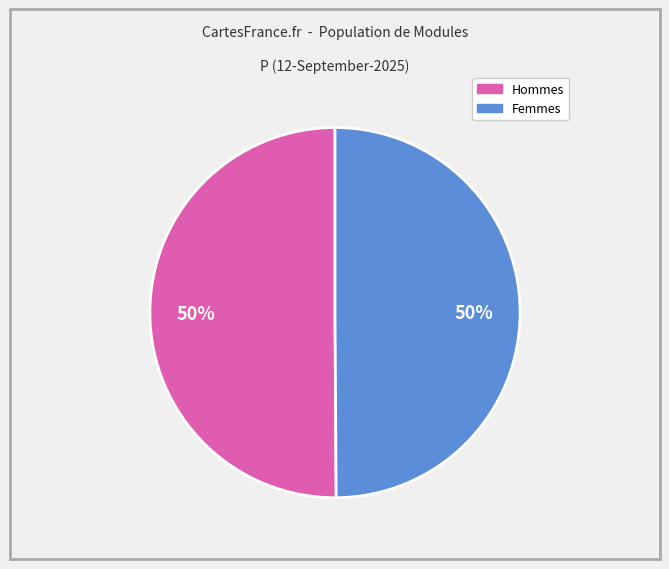

To the nearest percent, what is the average slice percentage?

50%